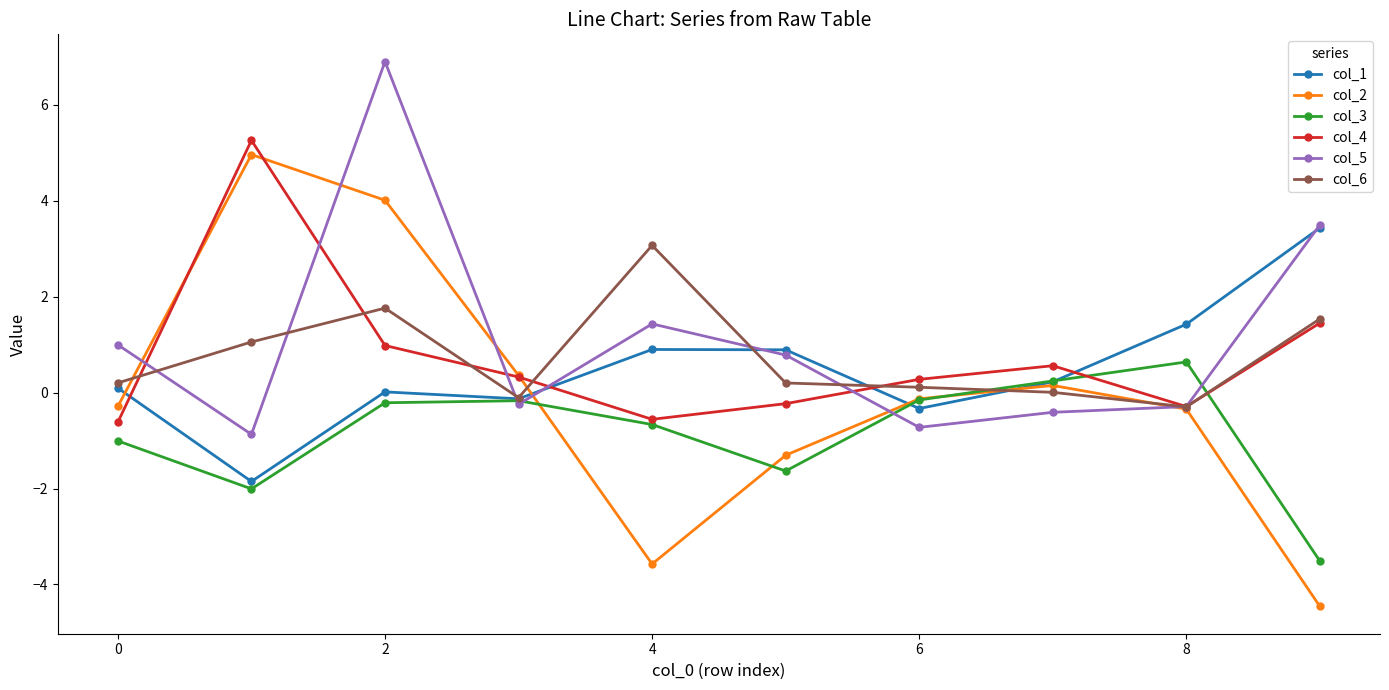

What is the average value of the col_1 series?

0.5